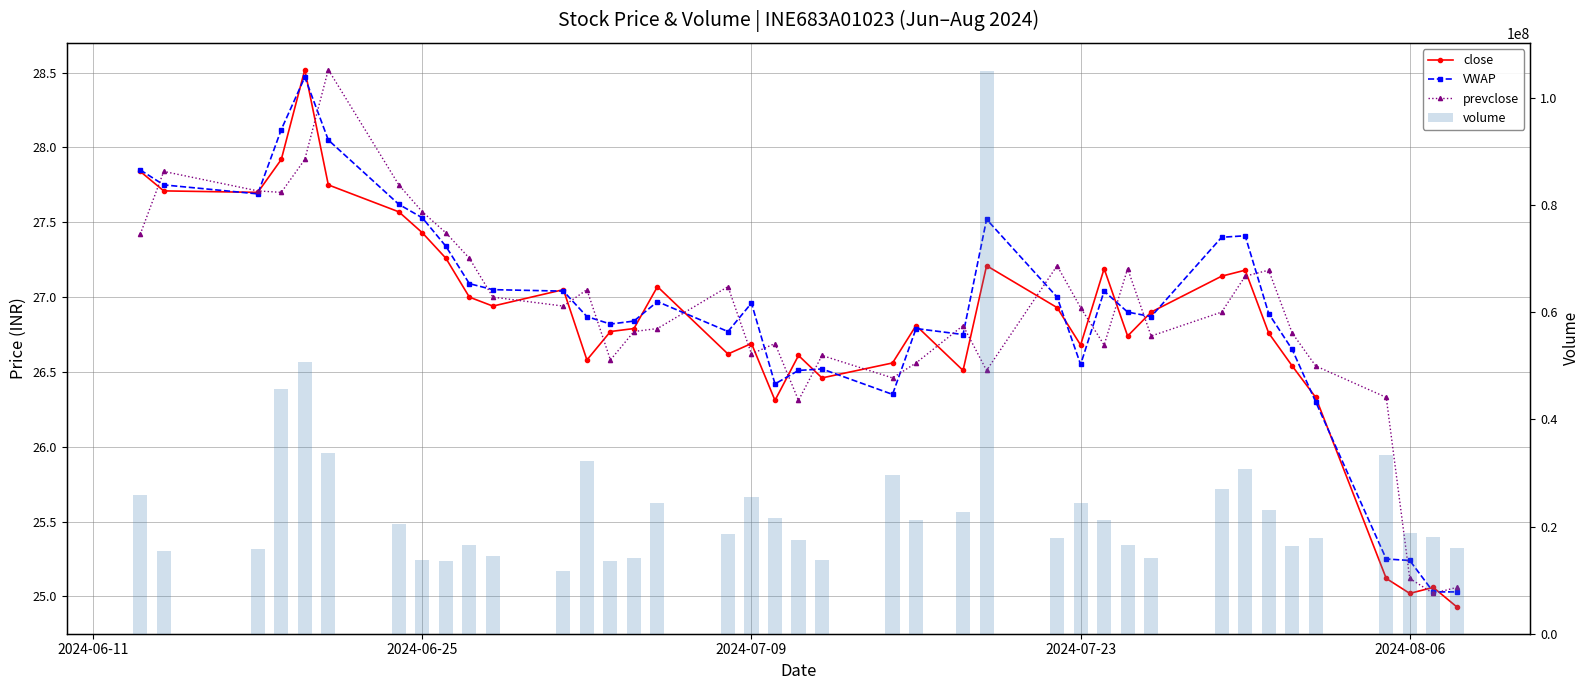

What is the value of the volume bar at the 17th from the left?

18635503.0